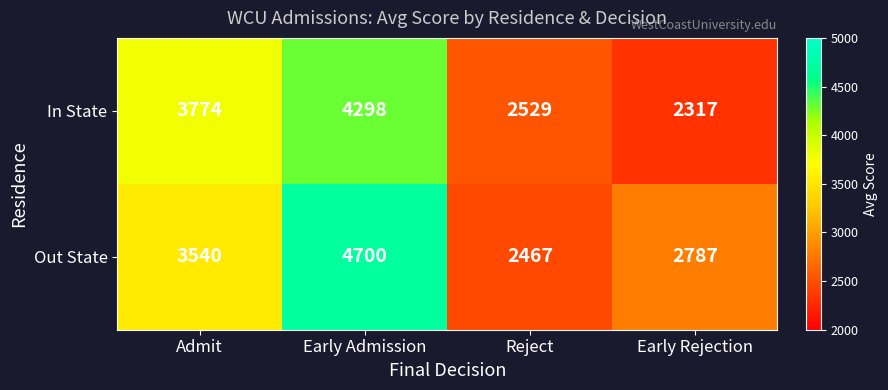

The value of In State at Admit is 3774. True or false?

True